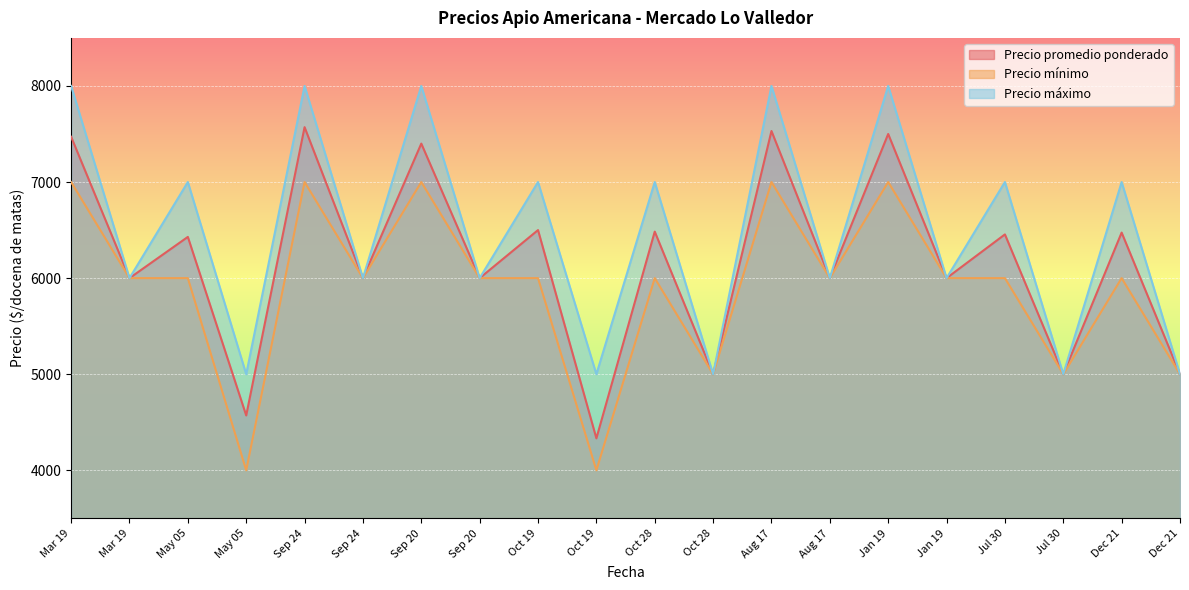

At how many categories does at least one series exceed 5144?

15